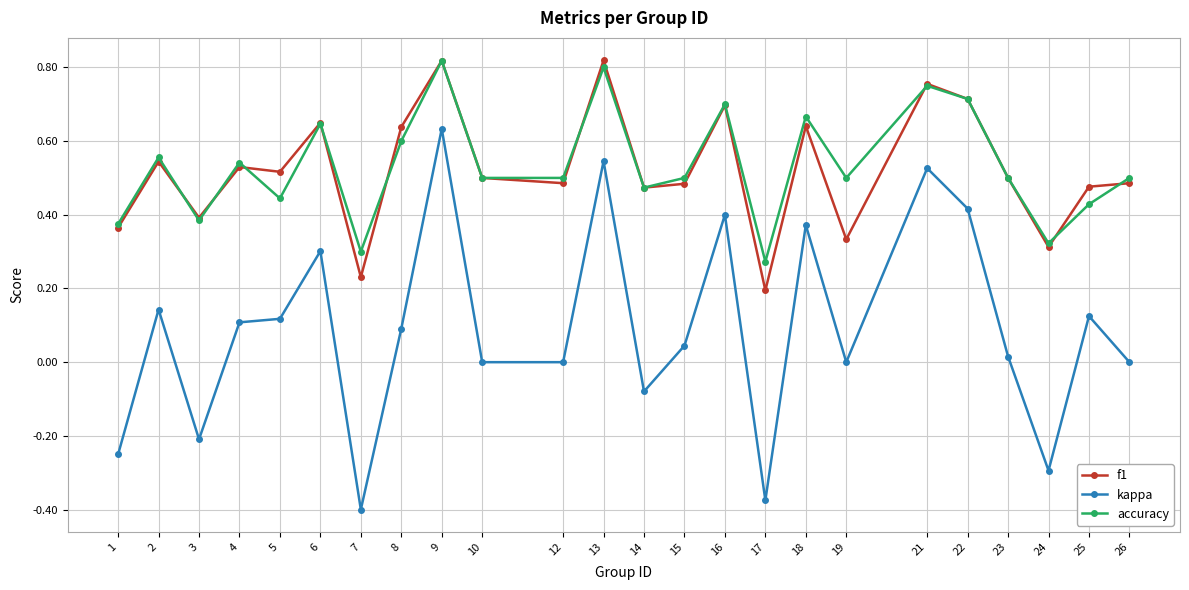

At which label does accuracy reach its minimum?

17